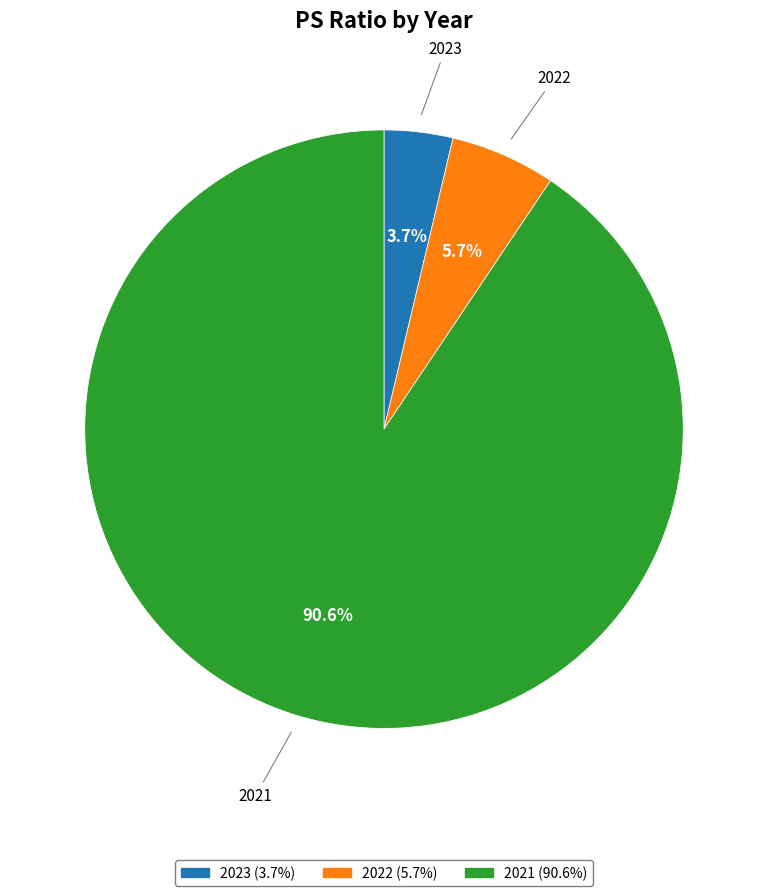

Is the sum of 2022 and 2021 greater than half?

Yes